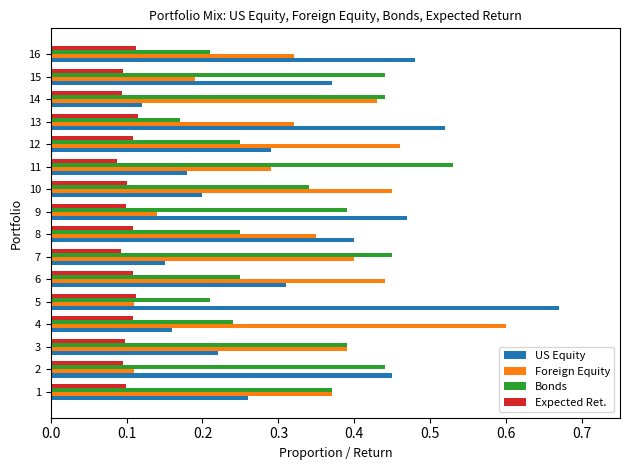

What are all the series names shown in the legend?

US Equity, Foreign Equity, Bonds, Expected Ret.